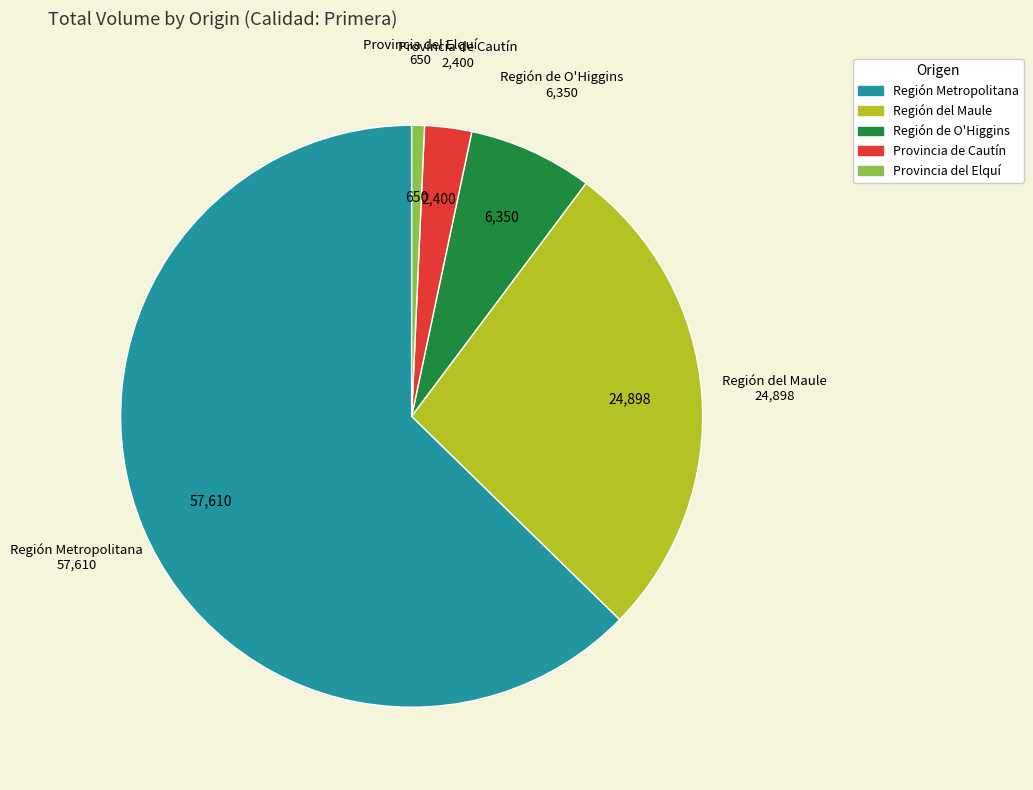

Which slice is the smallest?

Provincia del Elquí